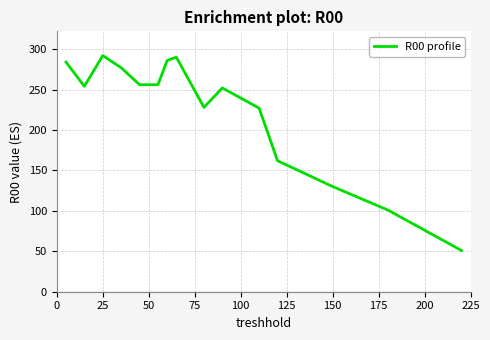

What is the minimum value shown in the chart?

51